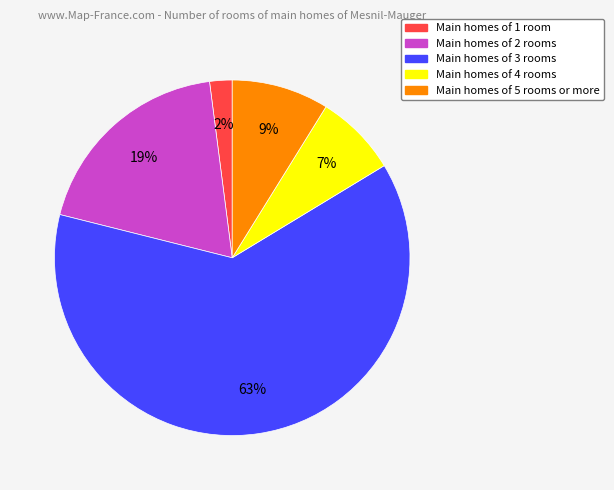

Does any single category account for the majority?

Yes